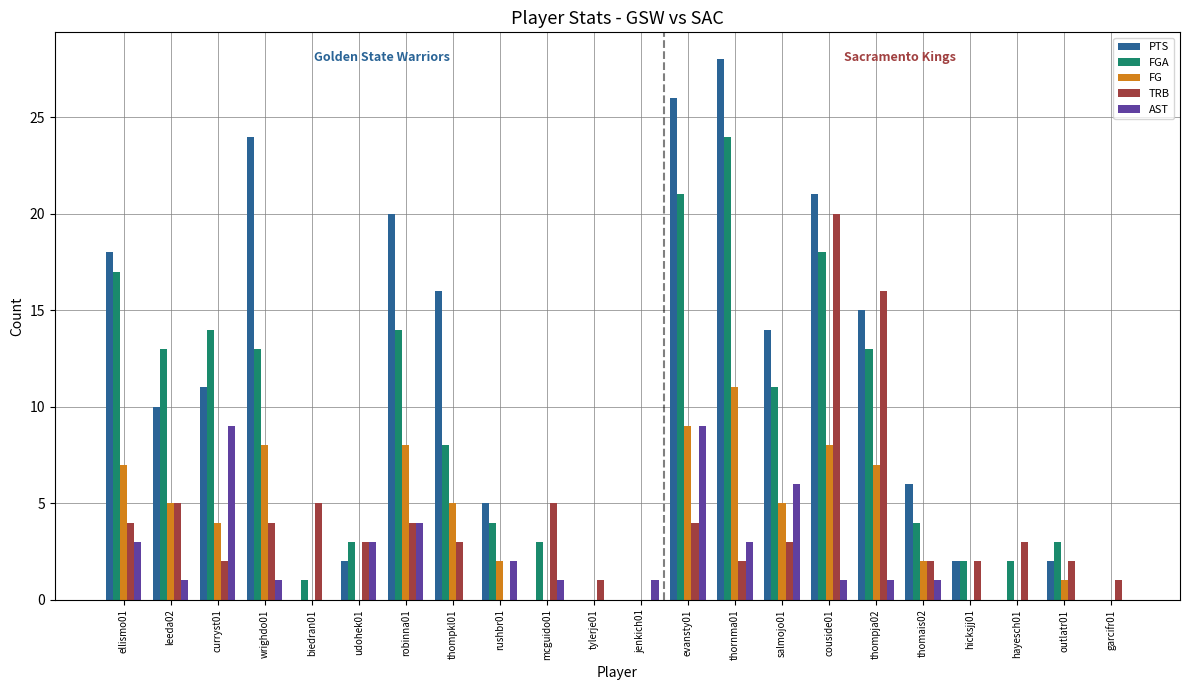

What are all the series names shown in the legend?

PTS, FGA, FG, TRB, AST